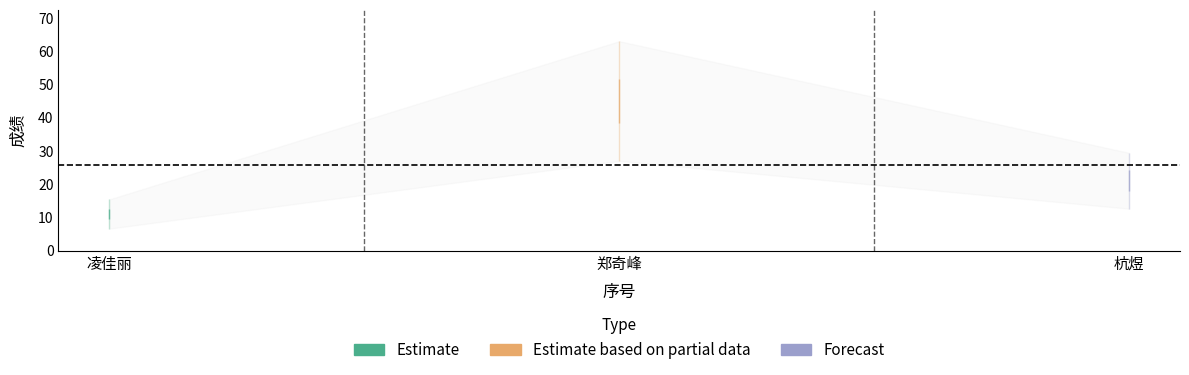

What is the difference between the maximum and minimum values?

34